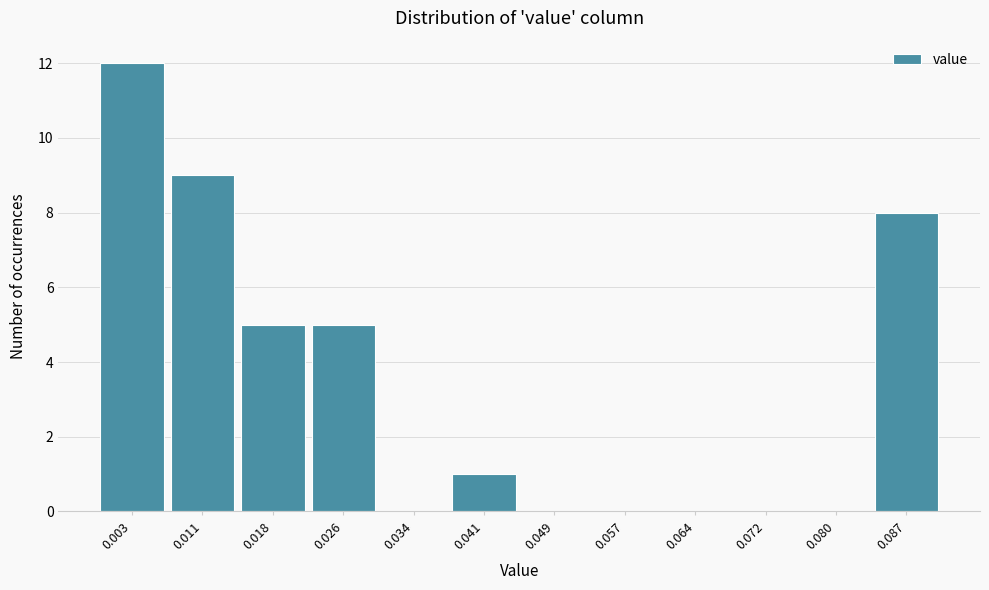

Reading left to right, extract all data points from this chart.

0.003=12	0.011=9	0.018=5	0.026=5	0.034=0	0.041=1	0.049=0	0.057=0	0.064=0	0.072=0	0.080=0	0.087=8